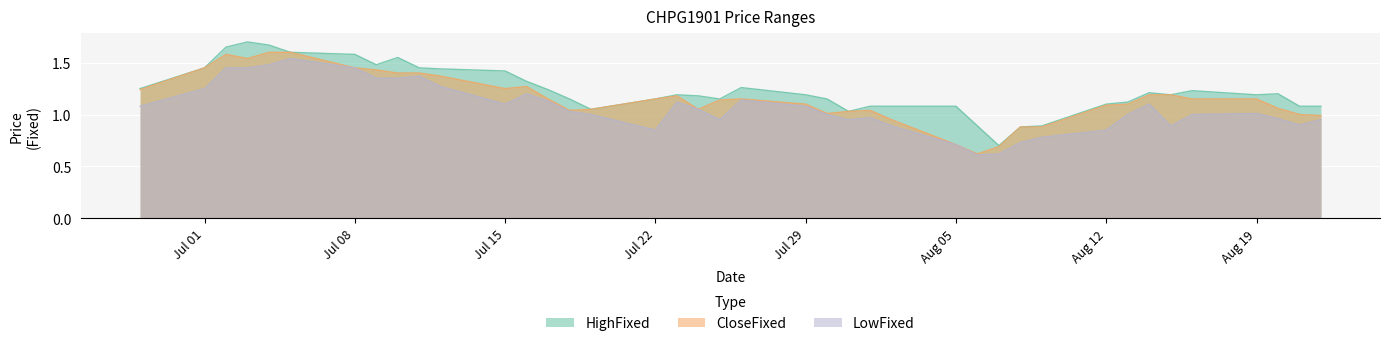

At which label does LowFixed first exceed 1?

20190628